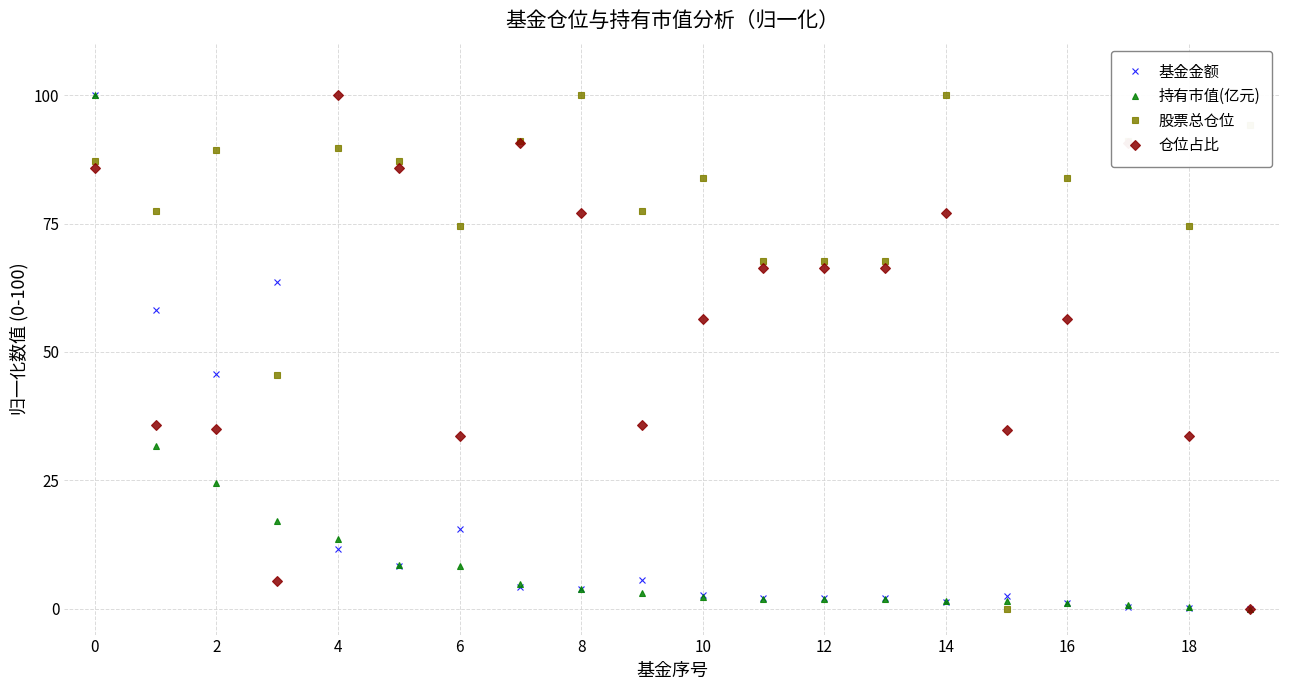

Does the chart display data point markers on the line(s)?

Yes